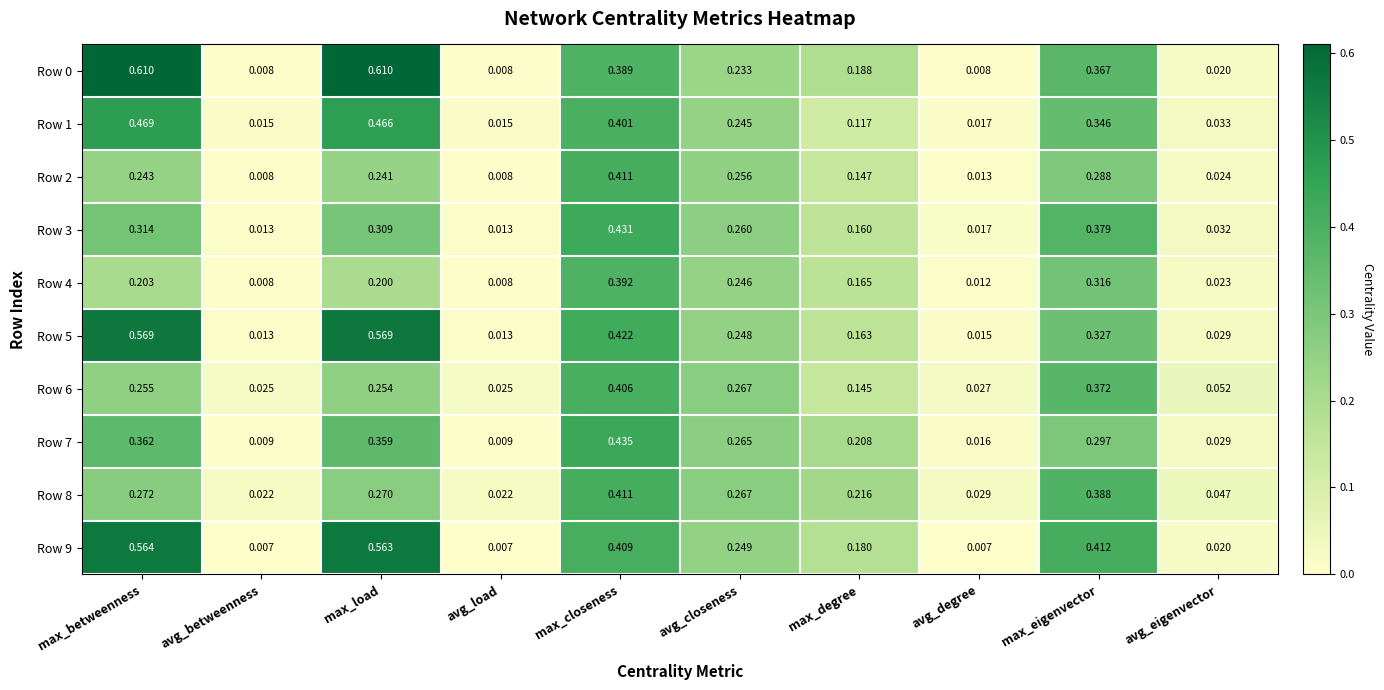

Is the value of Row 9 at max_betweenness greater than the value of Row 8 at max_eigenvector?

Yes